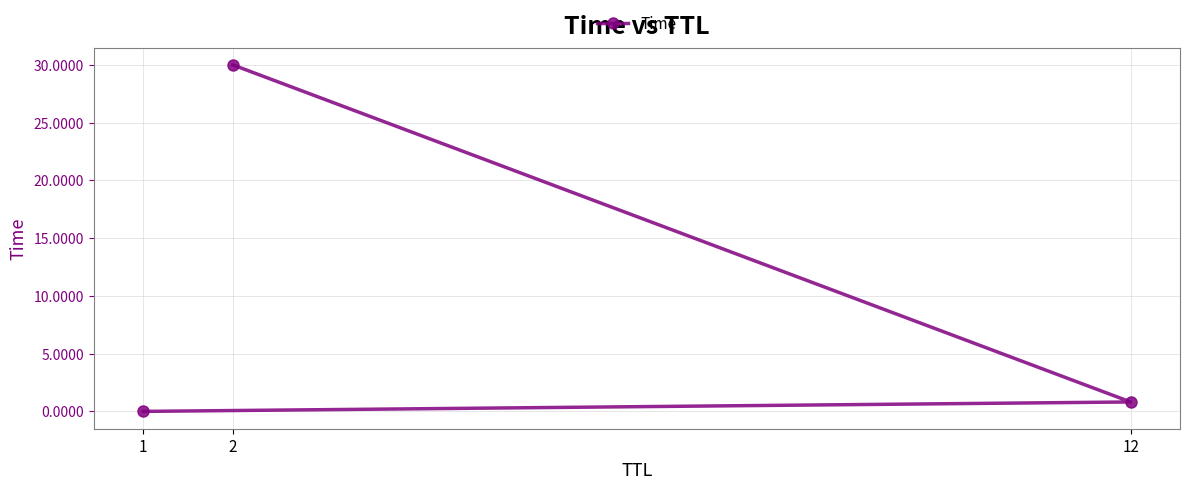

List the labels in order of value, largest first.

2, 12, 1